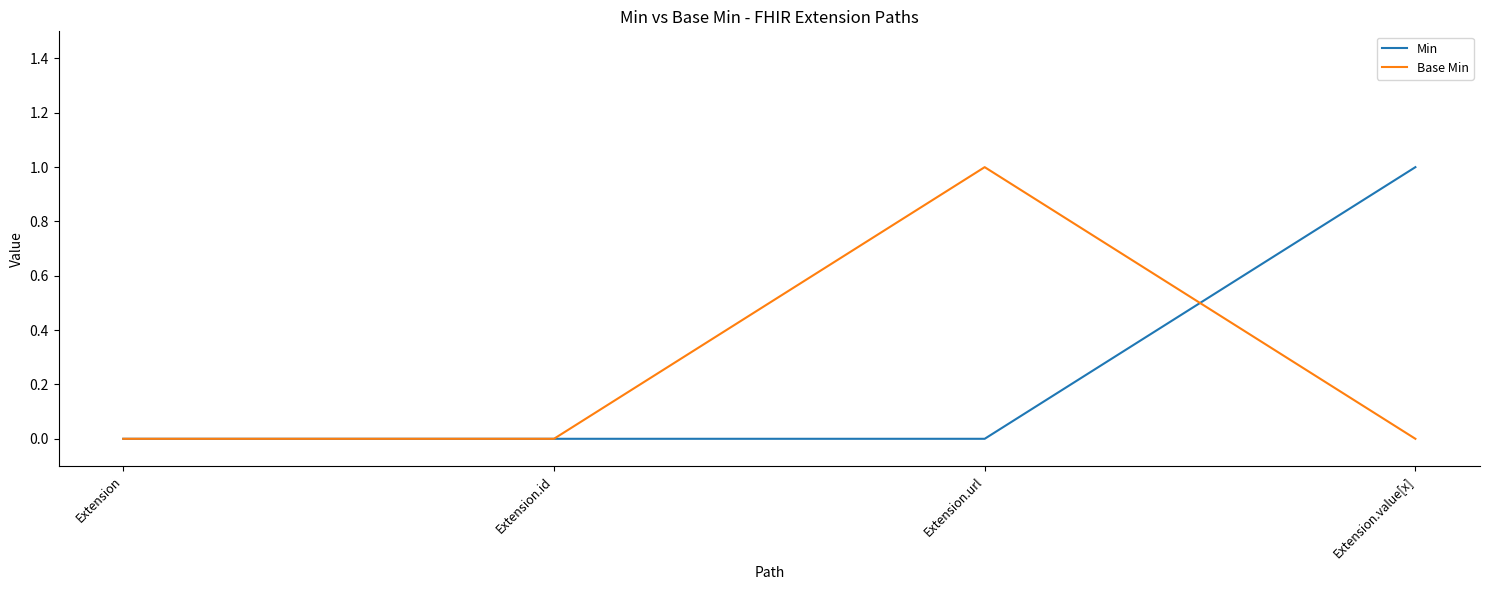

Is the value of Min at Extension greater than the value of Base Min at Extension.url?

No